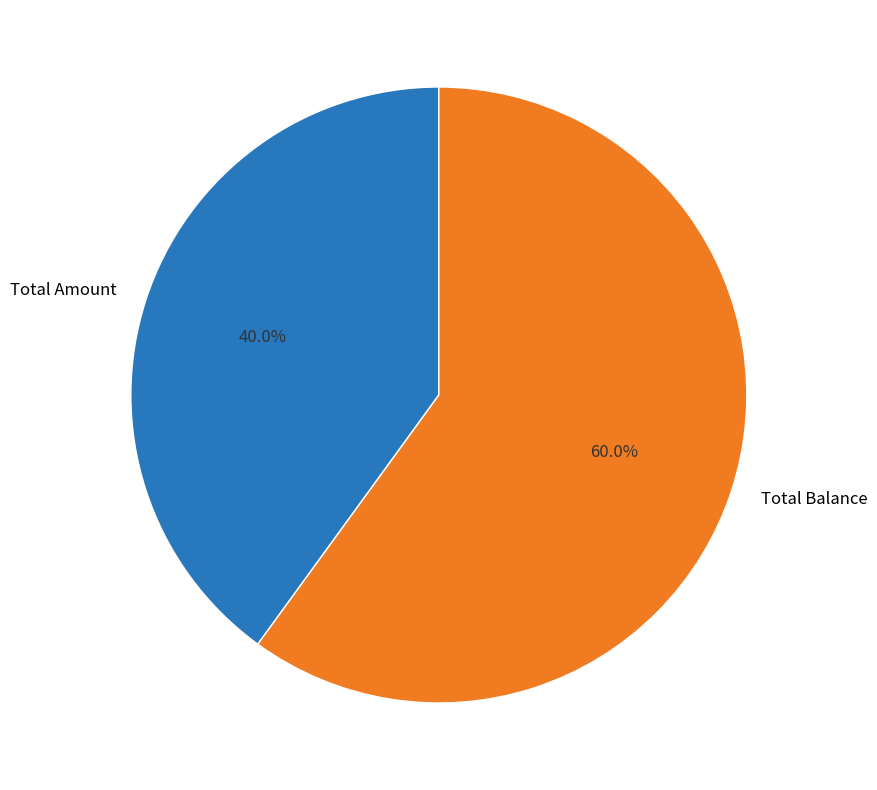

Which category has the smallest portion of the pie?

Total Amount